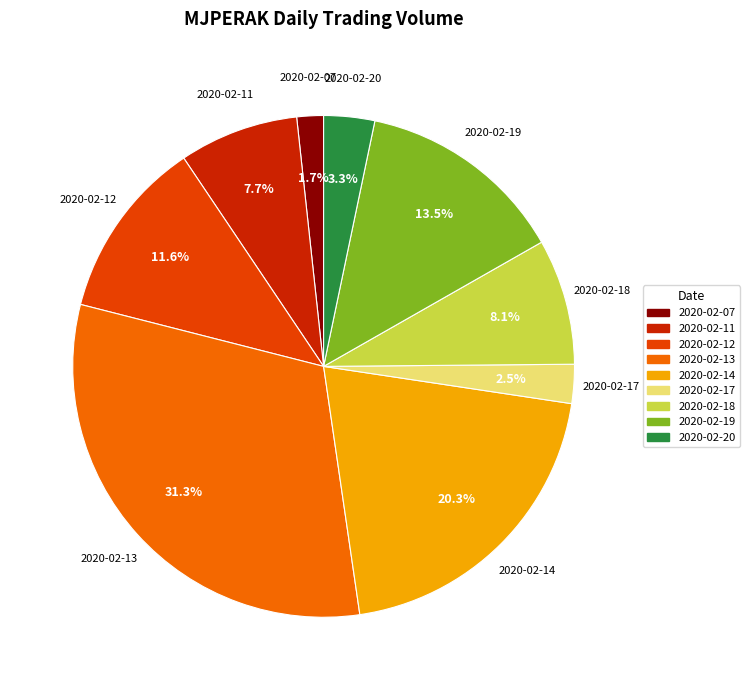

What percentage do 2020-02-12 and 2020-02-07 together represent?

13.3%